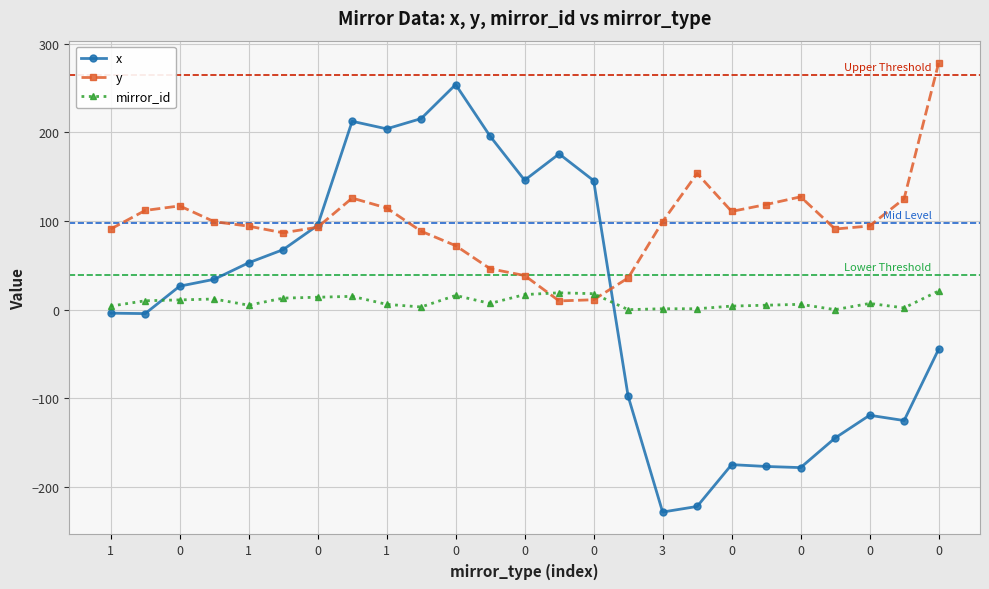

Rank the series by their maximum value, from lowest to highest.

mirror_id, x, y